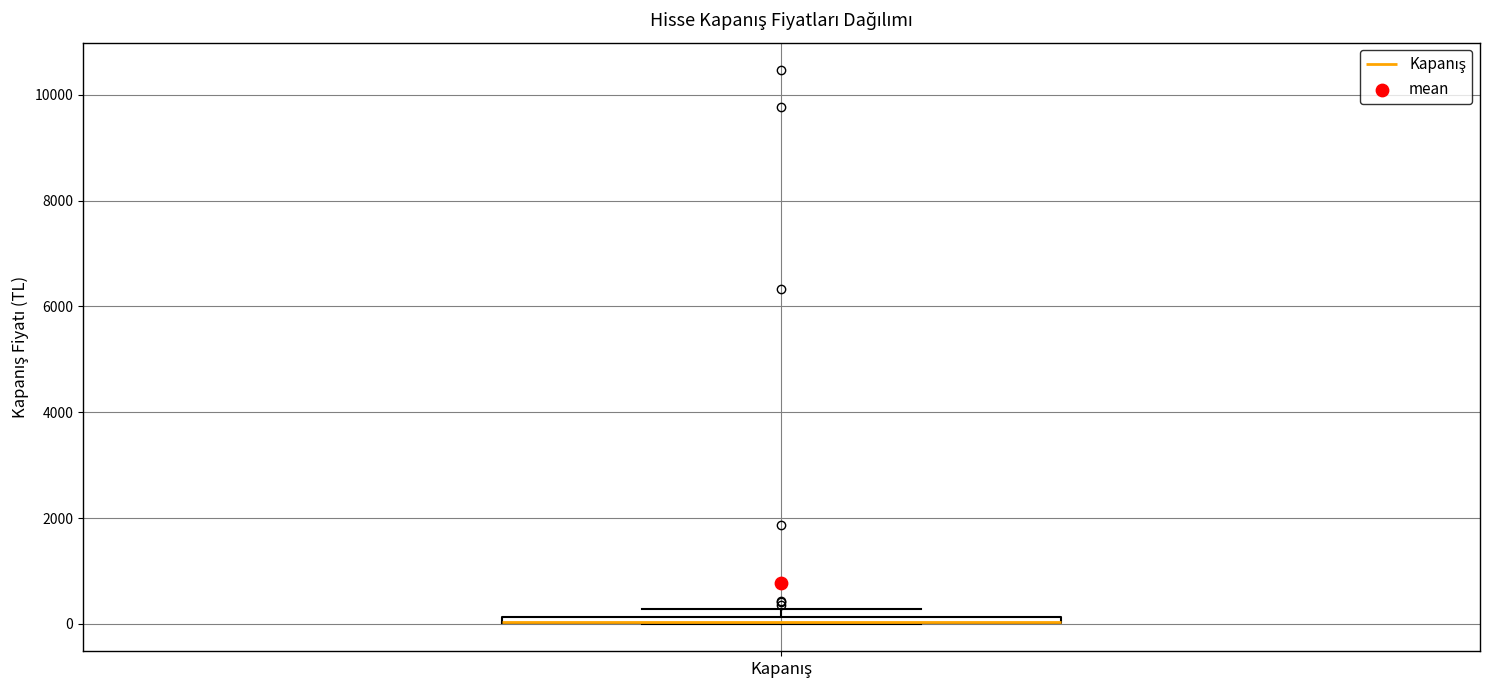

Where is the lower edge of the box for Kapanış on the y-axis? The values are not printed on the chart, so give them approximately, as read against the axis.

0